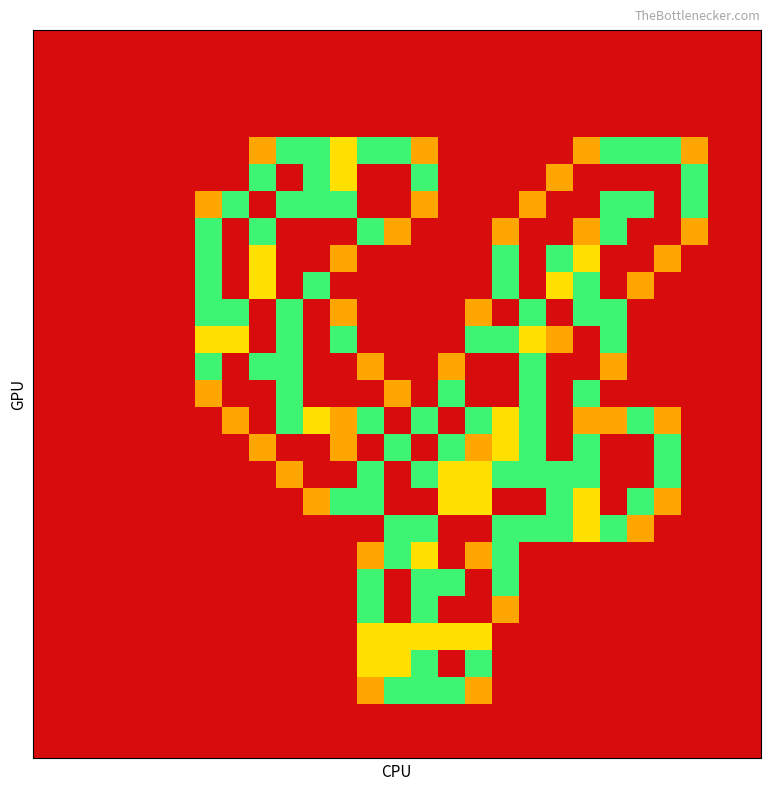

At how many categories does at least one series exceed 0?

19